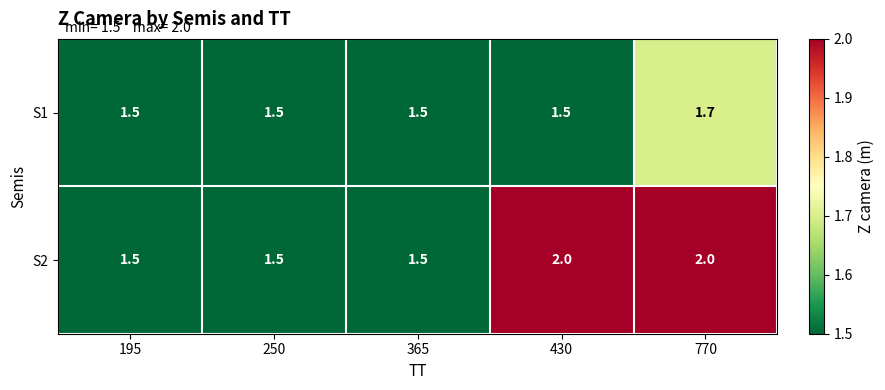

Reading left to right, what are all the values shown in this chart?

S1: 1.5	1.5	1.5	1.5	1.7
S2: 1.5	1.5	1.5	2.0	2.0